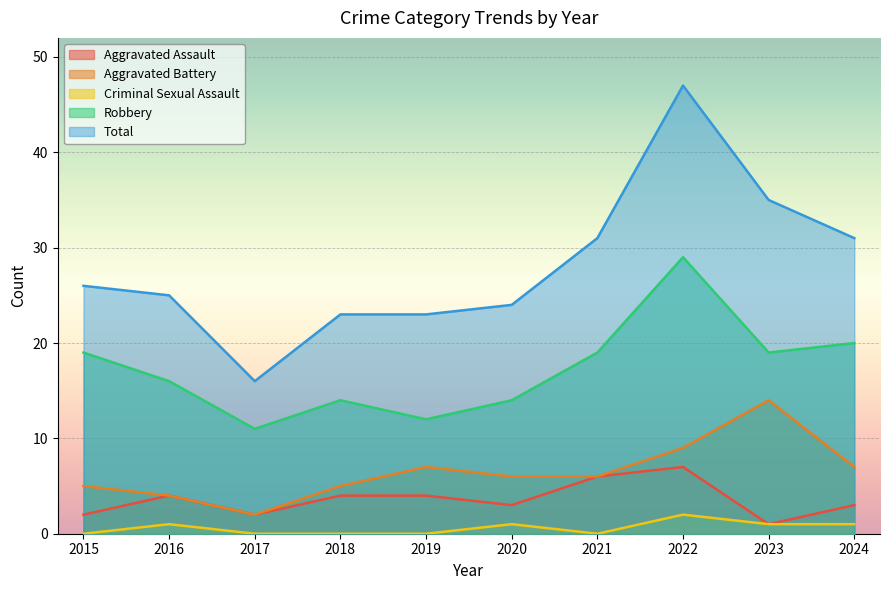

Is it true that Criminal Sexual Assault equals 0 at 2019?

True